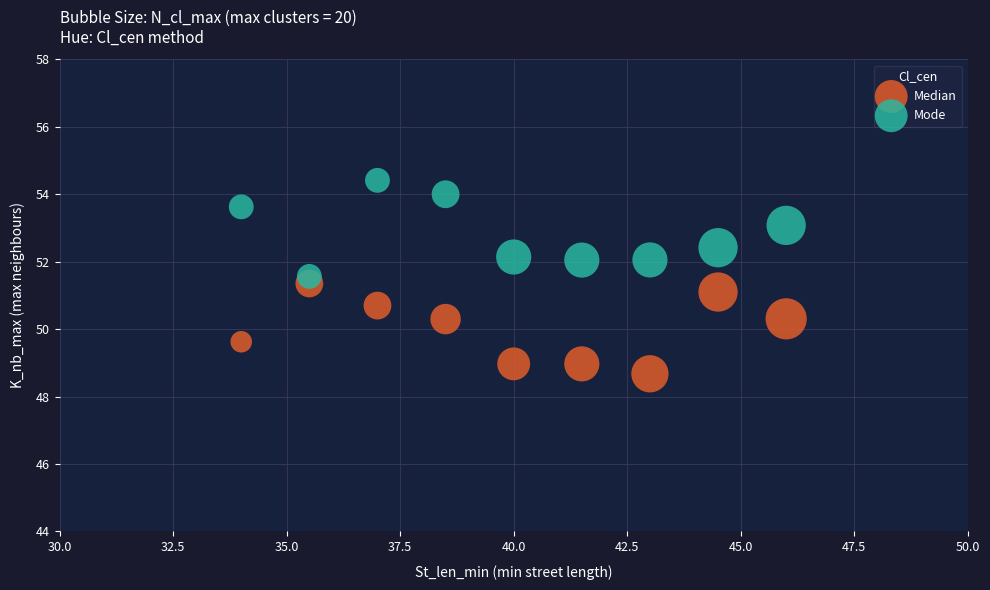

Across all data points, what is the range of X values (max minus min)?

12.0